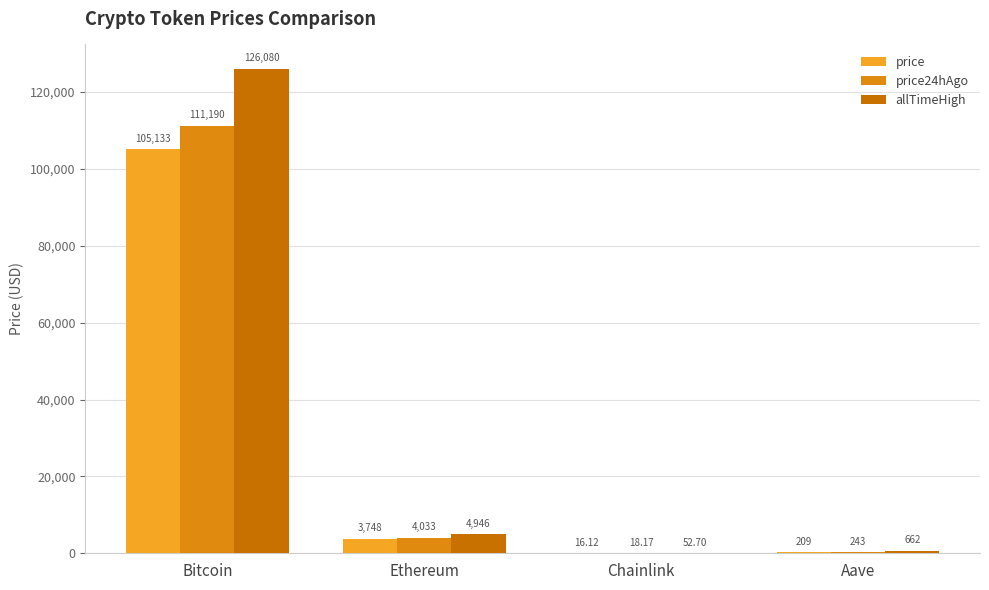

Reading right to left, transcribe all the data shown in this chart.

price: Aave=209.2	Chainlink=16.1	Ethereum=3747.8	Bitcoin=105133.0
price24hAgo: Aave=242.6	Chainlink=18.2	Ethereum=4033.1	Bitcoin=111190.0
allTimeHigh: Aave=661.7	Chainlink=52.7	Ethereum=4946.1	Bitcoin=126080.0